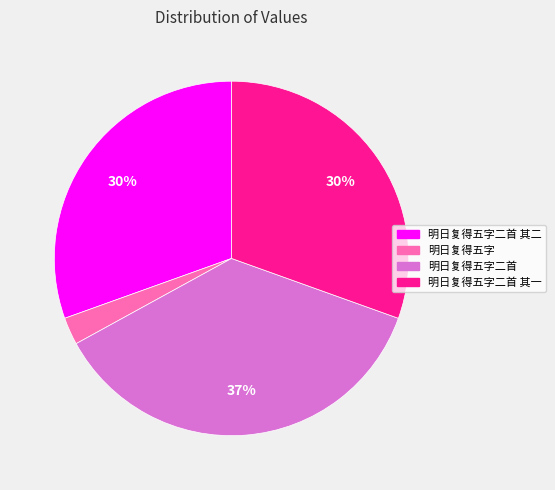

Combined, do 明日复得五字 and 明日复得五字二首 account for over 50%?

No